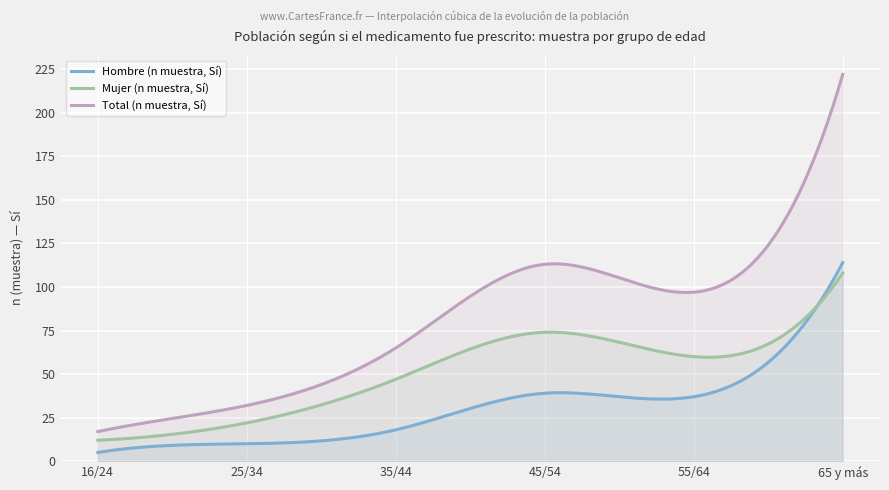

What is the lowest value of the Total (n muestra, Sí) series?

17.0